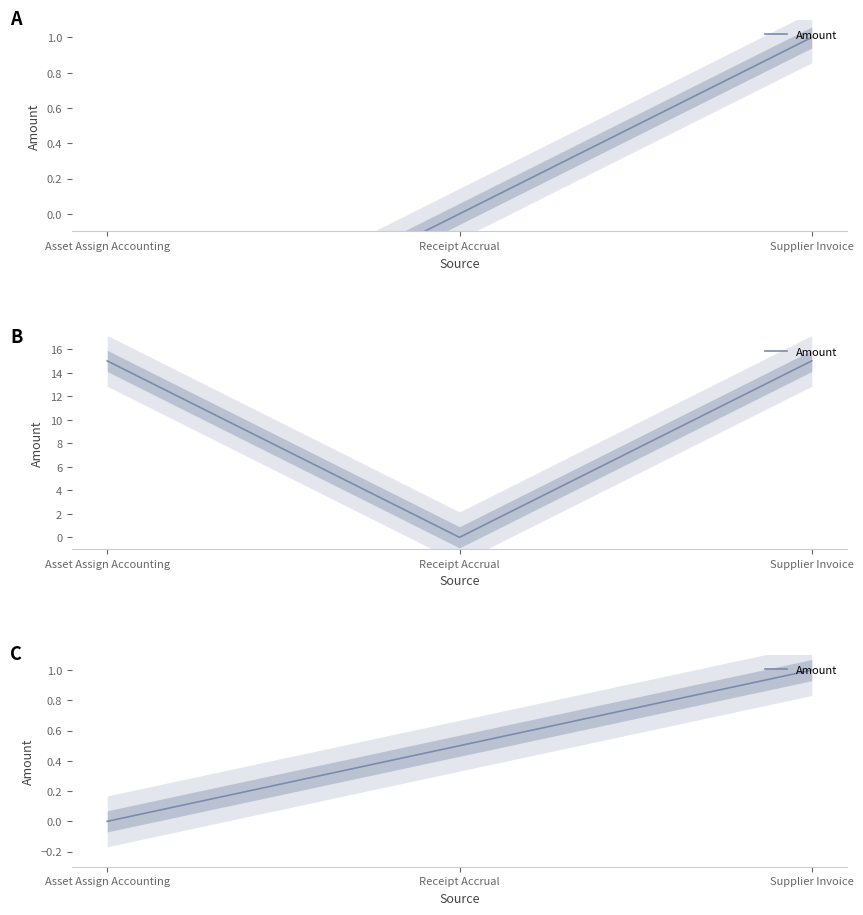

Which category has the highest value across all series?

Supplier Invoice